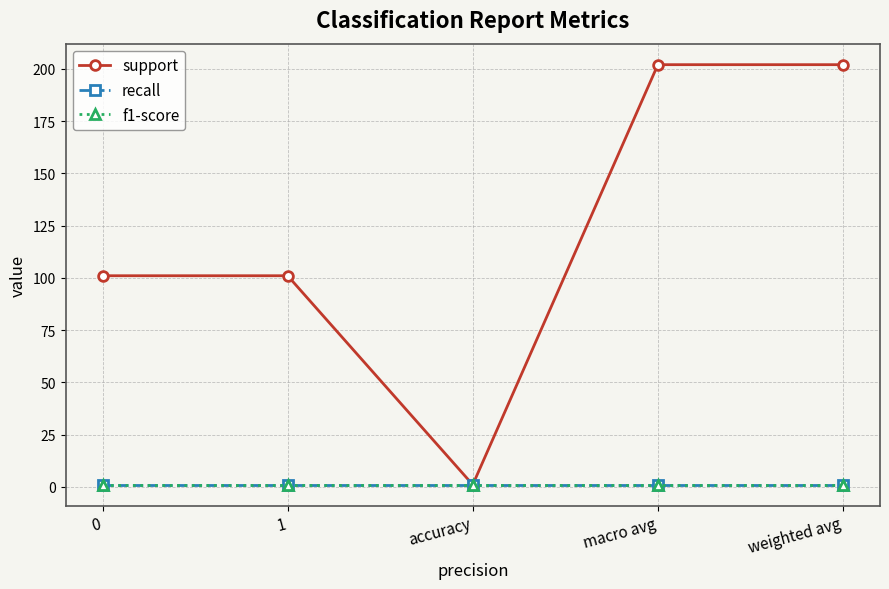

Does the chart have visible grid lines?

Yes